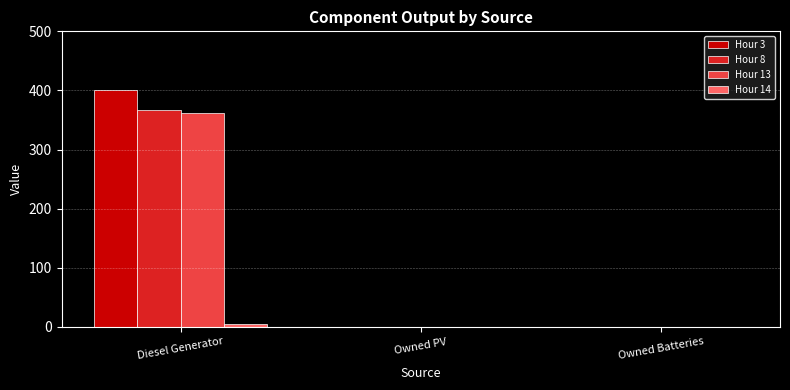

Is it true that Hour 8 equals 588 at Diesel Generator?

False